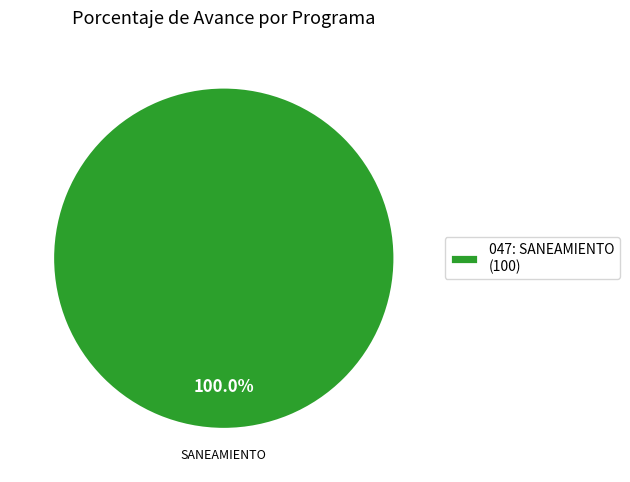

What is the majority slice?

047: SANEAMIENTO (100)